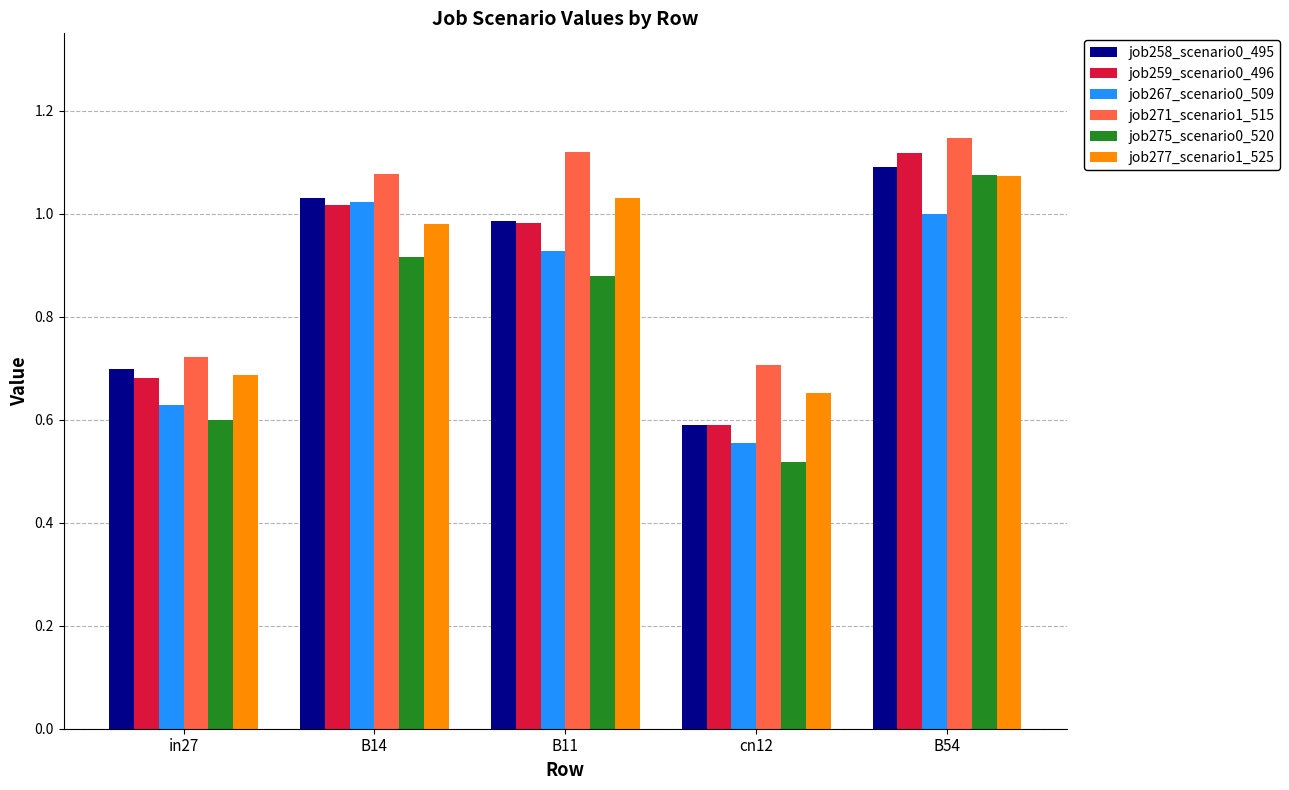

The job277_scenario1_525 series shows 1.0 at B14. True or false?

True